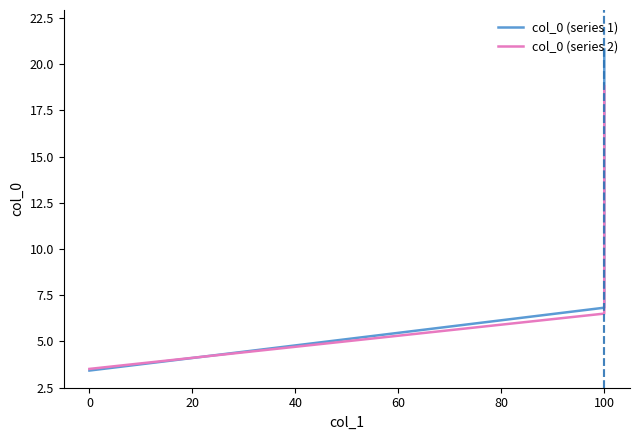

How many data points does each series have?

6